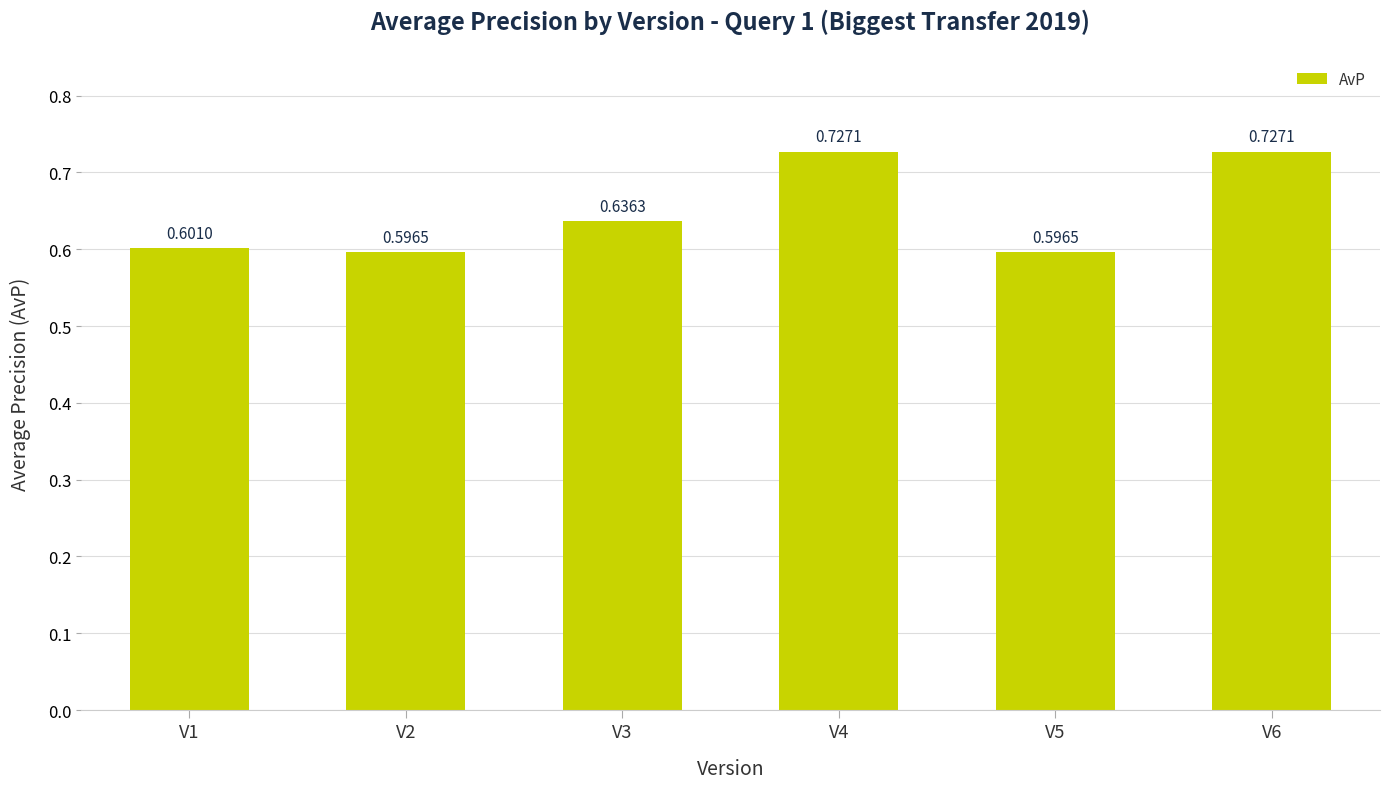

What is the change in value from V1 to V4?

+0.1